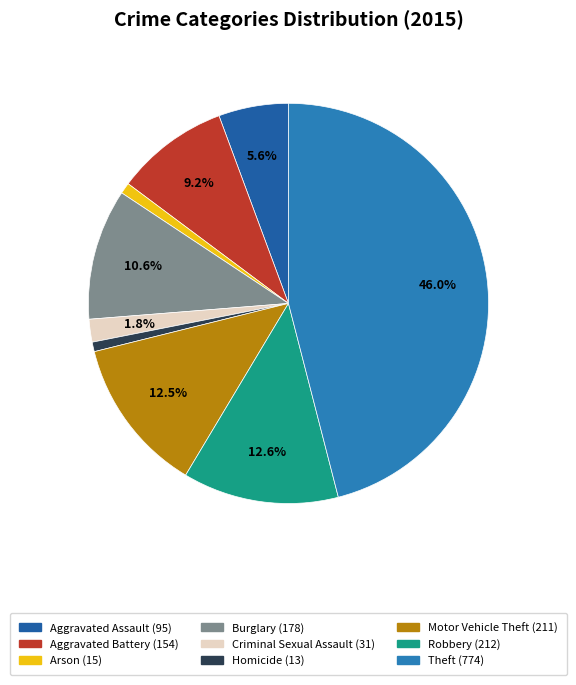

To the nearest percent, what is the combined percentage of Criminal Sexual Assault and Arson?

3%